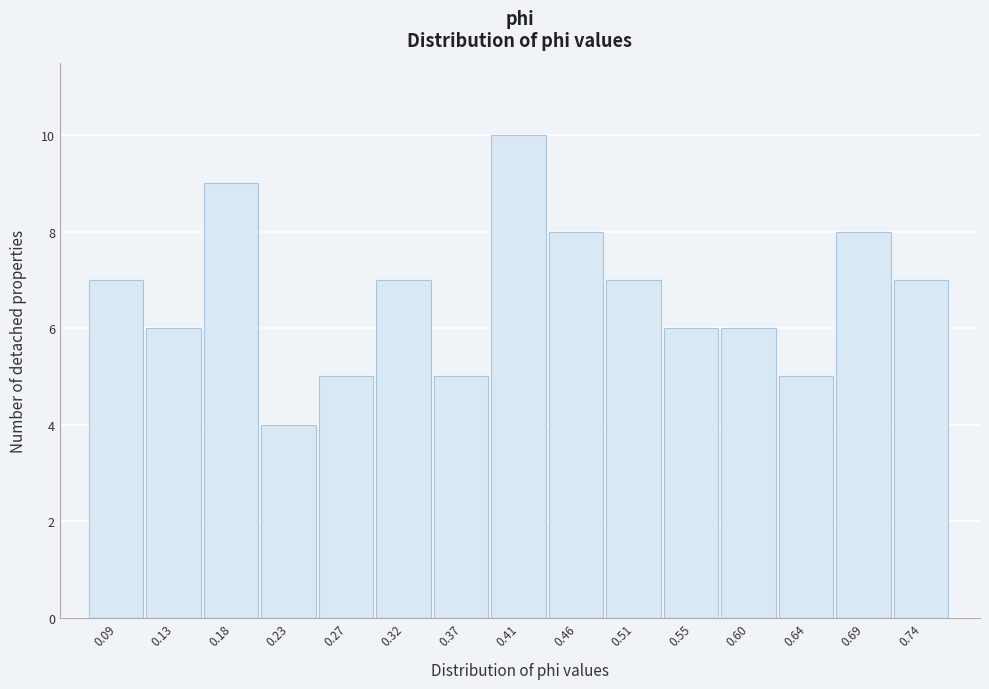

Reading left to right, transcribe this chart: for each bar, give the range it covers on the x-axis and its height. Neither the bar edges nor the heights are printed on the chart, so give them approximately, as read against the axes.

0.065 to 0.110: 7
0.110 to 0.155: 6
0.155 to 0.205: 9
0.205 to 0.250: 4
0.250 to 0.295: 5
0.295 to 0.345: 7
0.345 to 0.390: 5
0.390 to 0.435: 10
0.435 to 0.480: 8
0.480 to 0.530: 7
0.530 to 0.575: 6
0.575 to 0.620: 6
0.620 to 0.665: 5
0.665 to 0.715: 8
0.715 to 0.760: 7